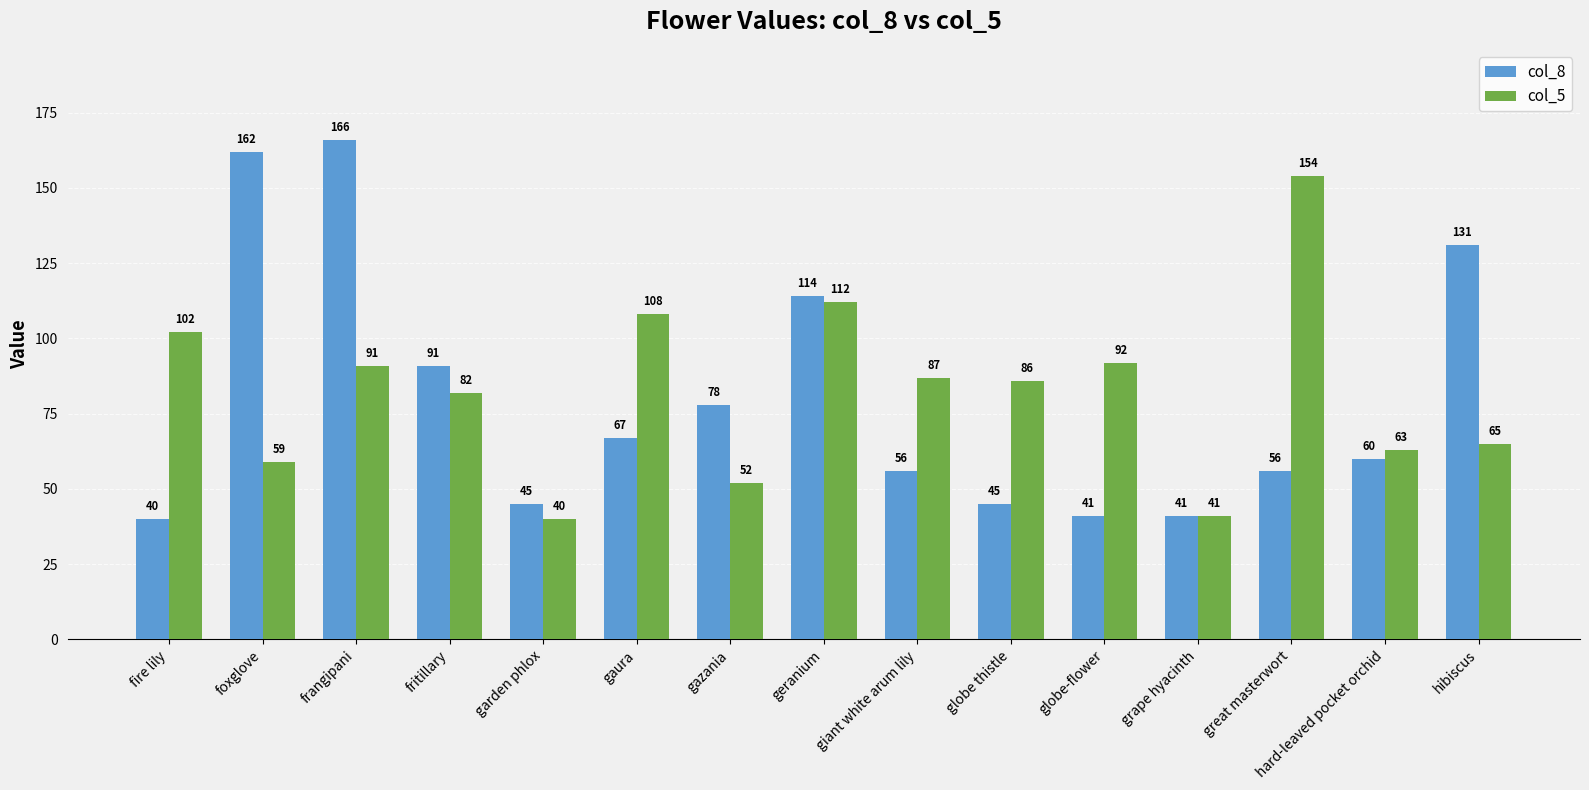

Which series changed the most between foxglove and globe-flower?

col_8